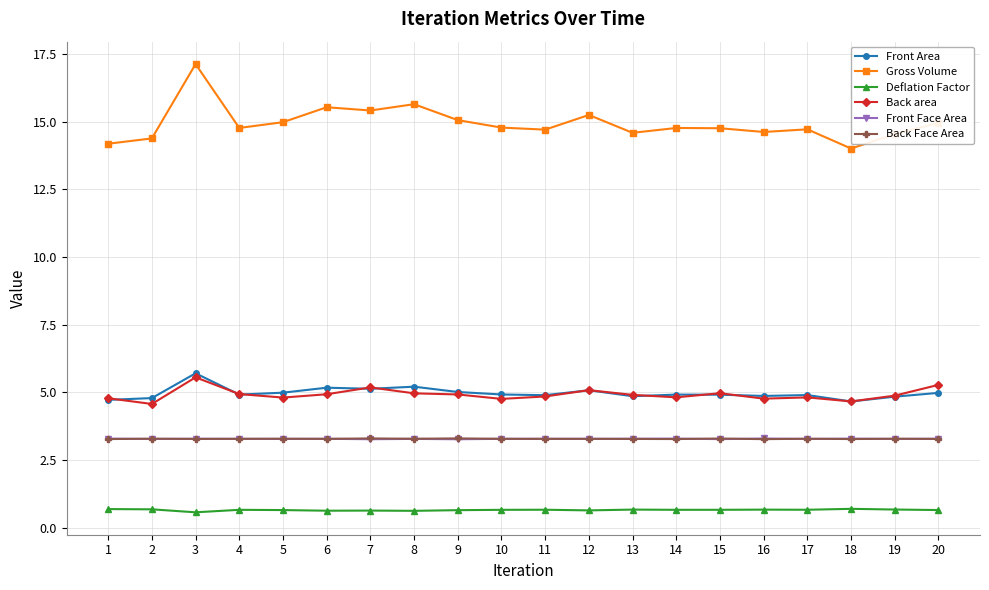

Is the value of Back Face Area at 1 greater than the value of Gross Volume at 7?

No